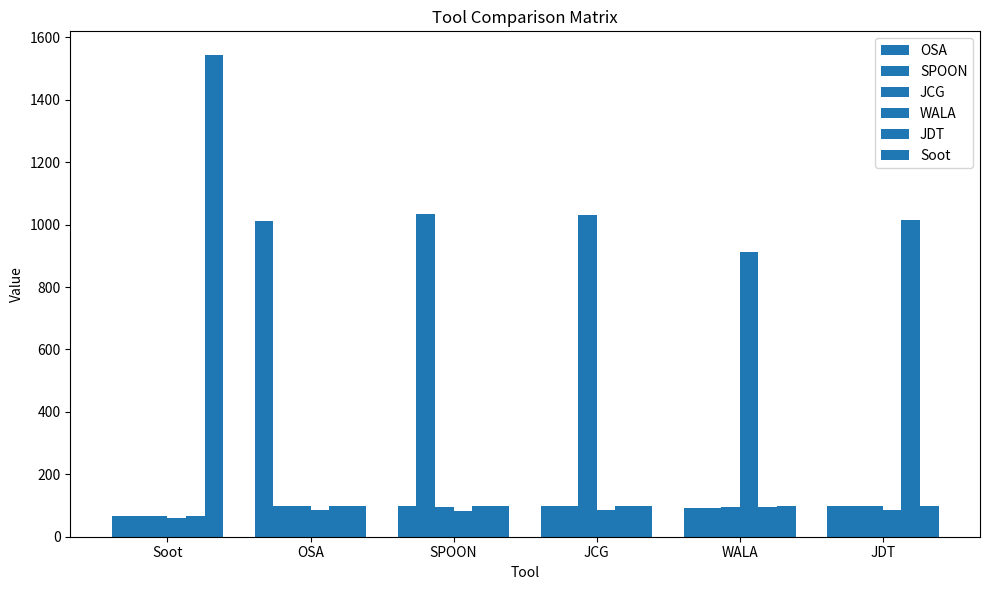

What is the difference between the second highest and minimum values in the JCG series?

32.1